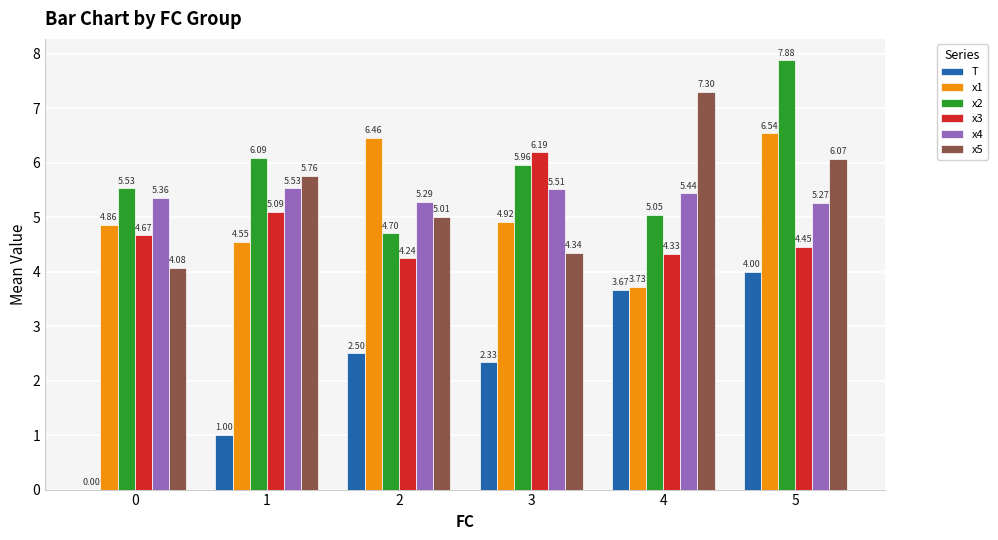

Is the value of x1 at 0 greater than the value of x5 at 5?

No